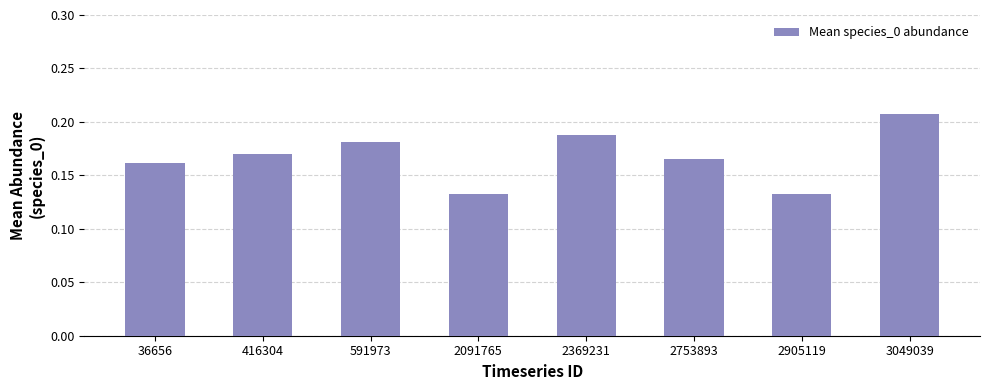

Does the chart contain any negative values?

No